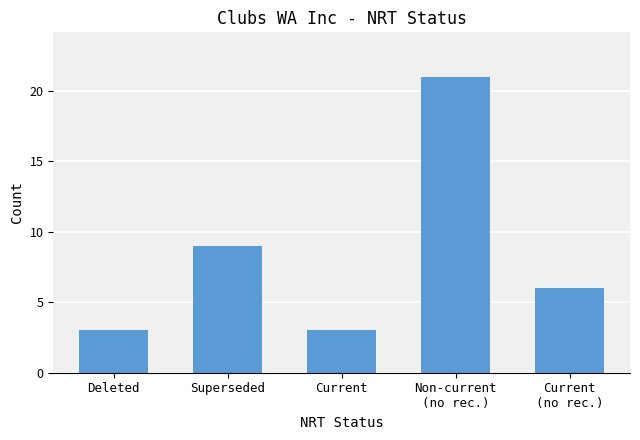

What is the label of the 4th bar from the right?

Superseded